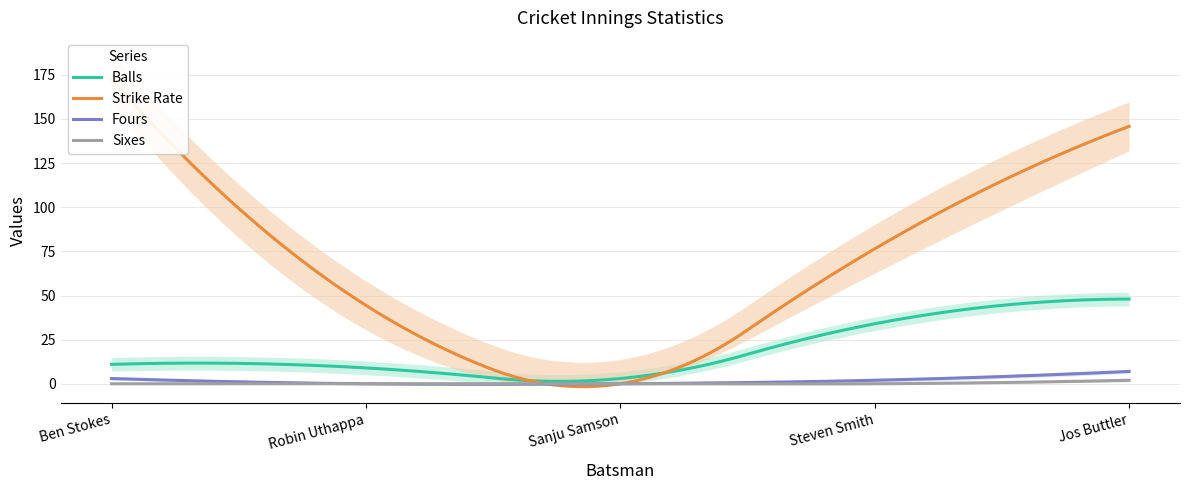

Rank the categories by Sixes value from highest to lowest.

Jos Buttler, Ben Stokes, Robin Uthappa, Sanju Samson, Steven Smith